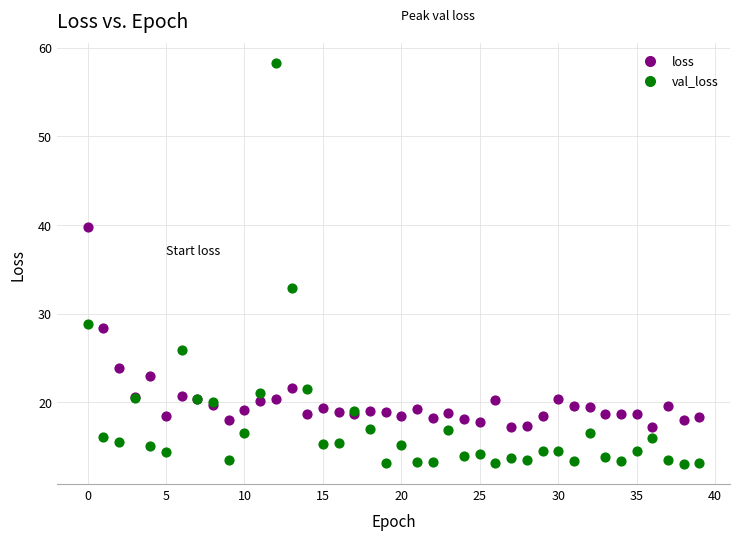

Which series contains the lowest Y value?

val_loss